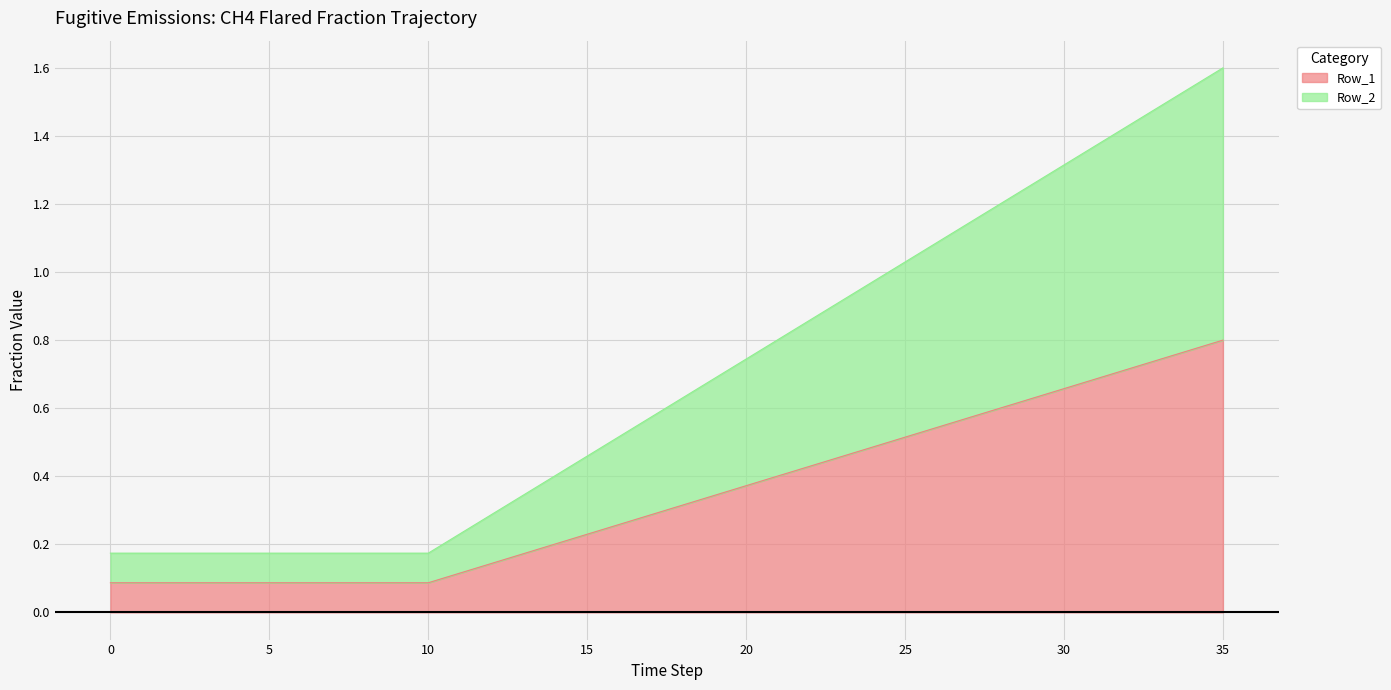

List the series in order of their peak value, highest first.

Row_2, Row_1